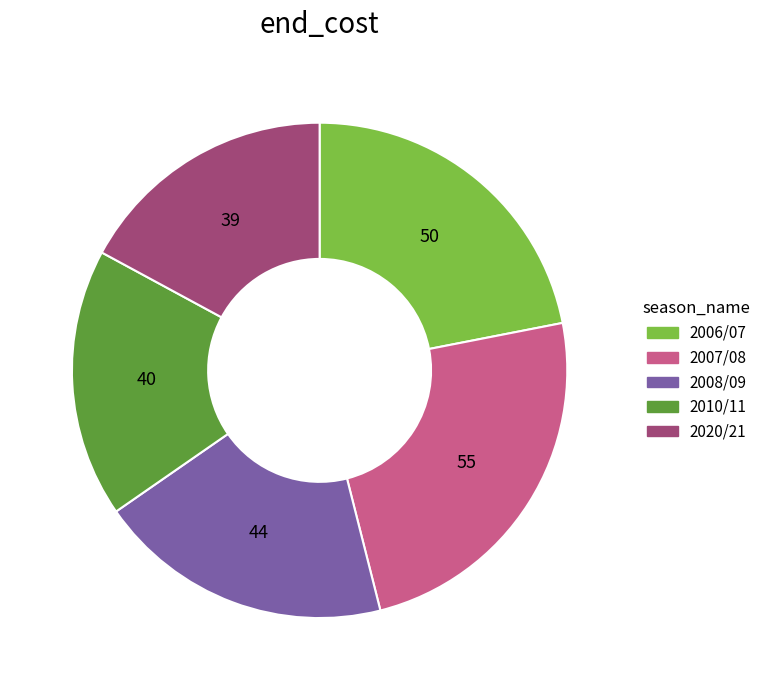

True or false: 2007/08 accounts for 24% of the total.

True